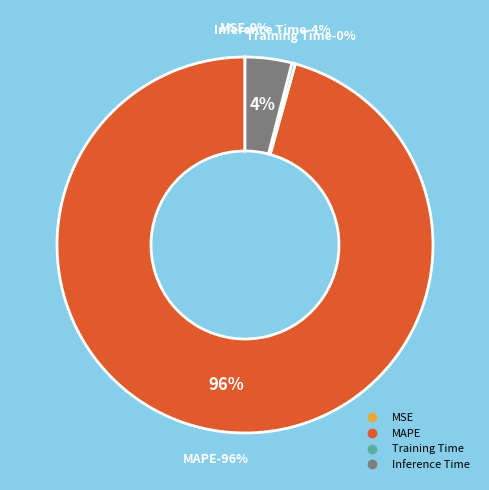

The Inference Time slice represents 11% of the pie. True or false?

False